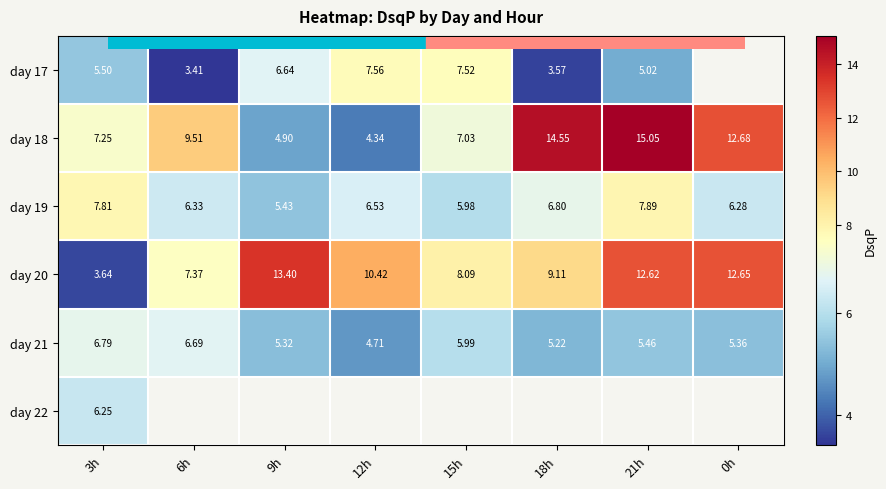

Which category has the highest value in the day 21 series?

3h